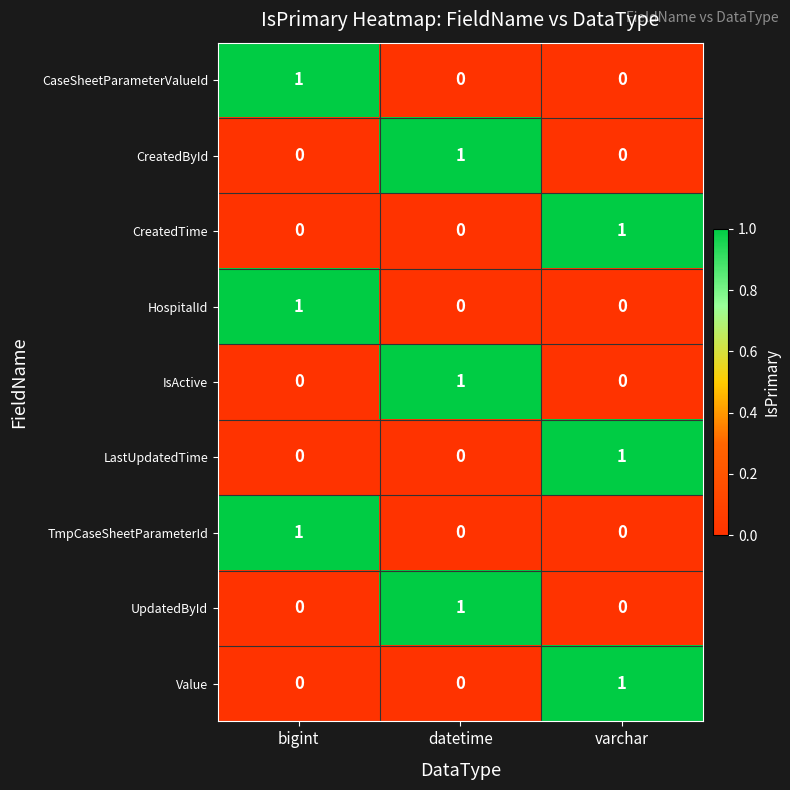

At how many categories does at least one series exceed 0?

3